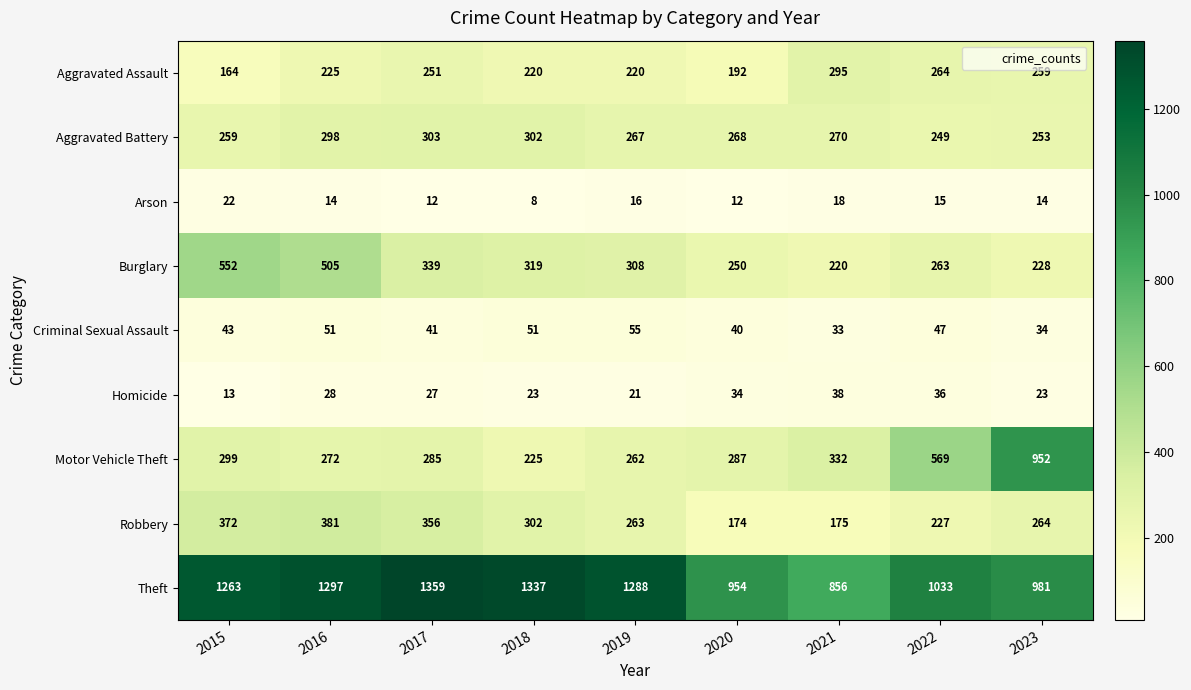

Rank the series by their maximum value, from highest to lowest.

Theft, Motor Vehicle Theft, Burglary, Robbery, Aggravated Battery, Aggravated Assault, Criminal Sexual Assault, Homicide, Arson